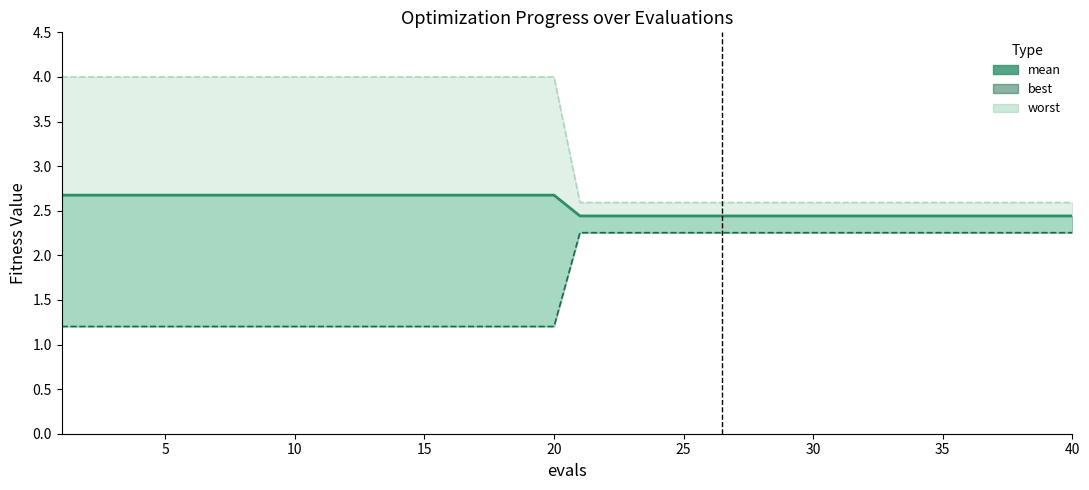

At which category does the chart reach its minimum across all series?

20